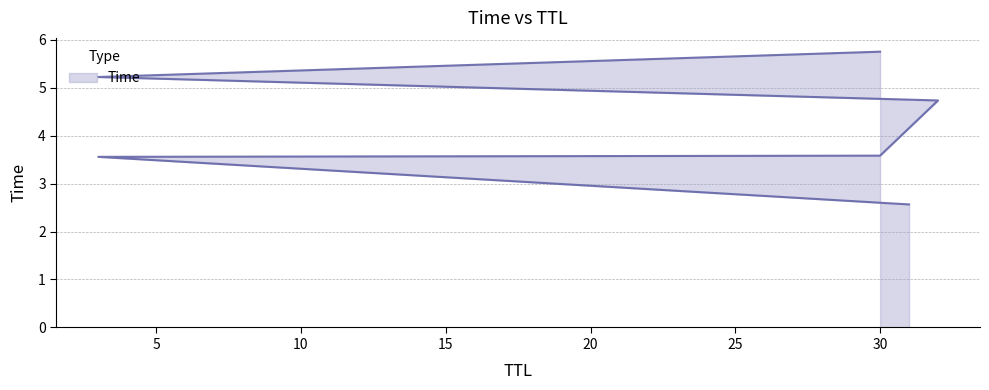

The value at 30 is 6.2. True or false?

False